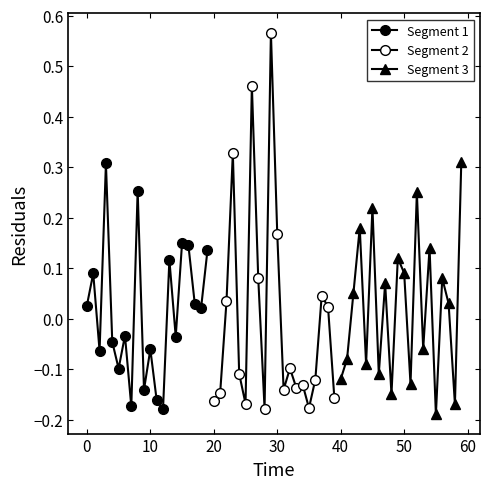

What is the smallest value displayed?

-0.2